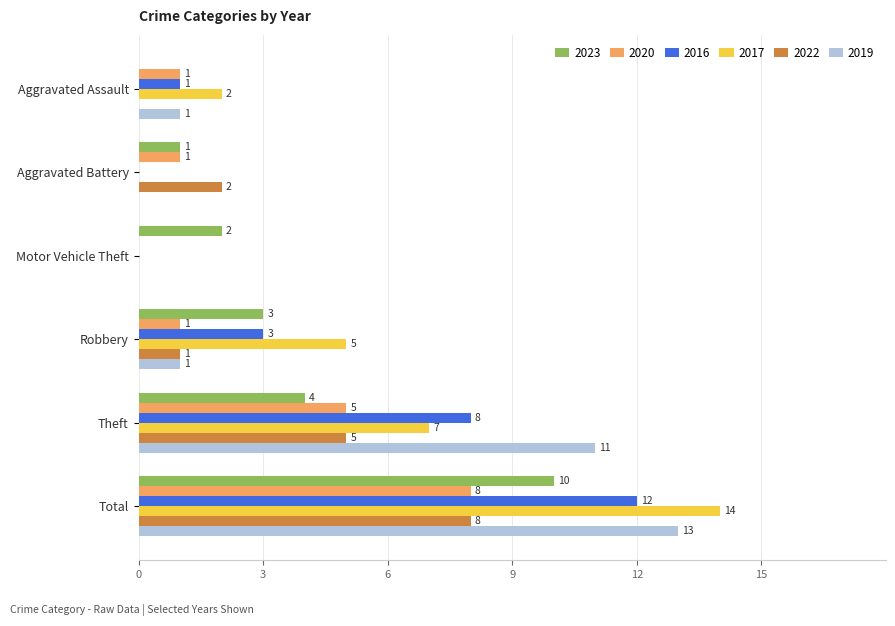

What is the sum of the 2016 values at Motor Vehicle Theft and Total?

12